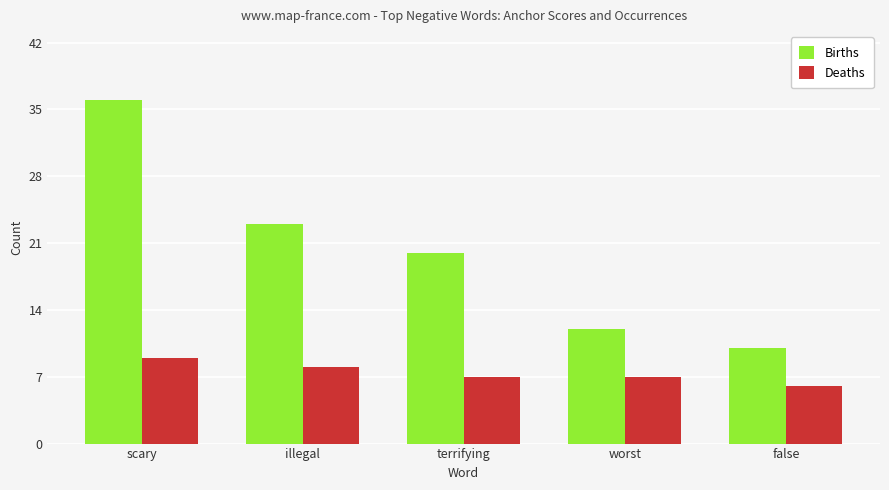

List the series in order of their overall mean, highest first.

Births, Deaths